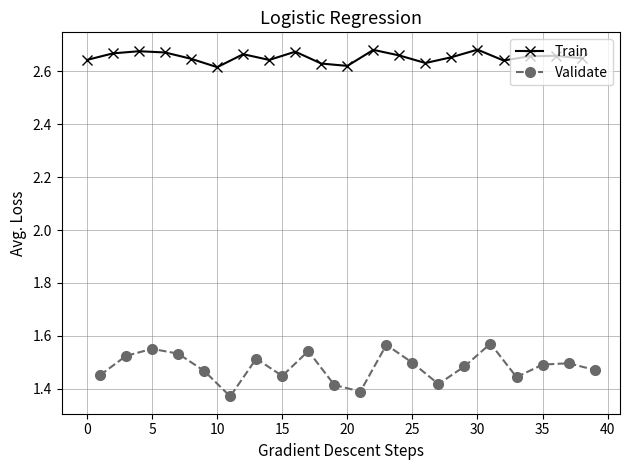

Reading left to right, transcribe all the data shown in this chart.

Train: 2.6	2.7	2.7	2.7	2.6	2.6	2.7	2.6	2.7	2.6	2.6	2.7	2.7	2.6	2.7	2.7	2.6	2.7	2.7	2.6
Validate: 1.5	1.5	1.6	1.5	1.5	1.4	1.5	1.4	1.5	1.4	1.4	1.6	1.5	1.4	1.5	1.6	1.4	1.5	1.5	1.5